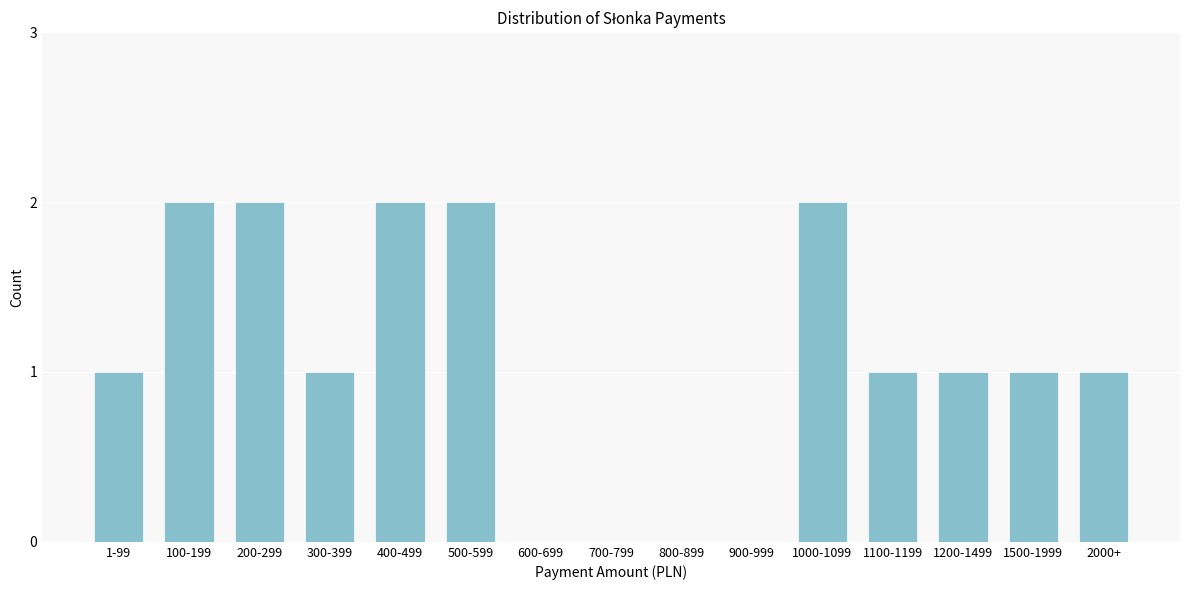

Reading left to right, extract all data points from this chart.

1-99=1	100-199=2	200-299=2	300-399=1	400-499=2	500-599=2	600-699=0	700-799=0	800-899=0	900-999=0	1000-1099=2	1100-1199=1	1200-1499=1	1500-1999=1	2000+=1